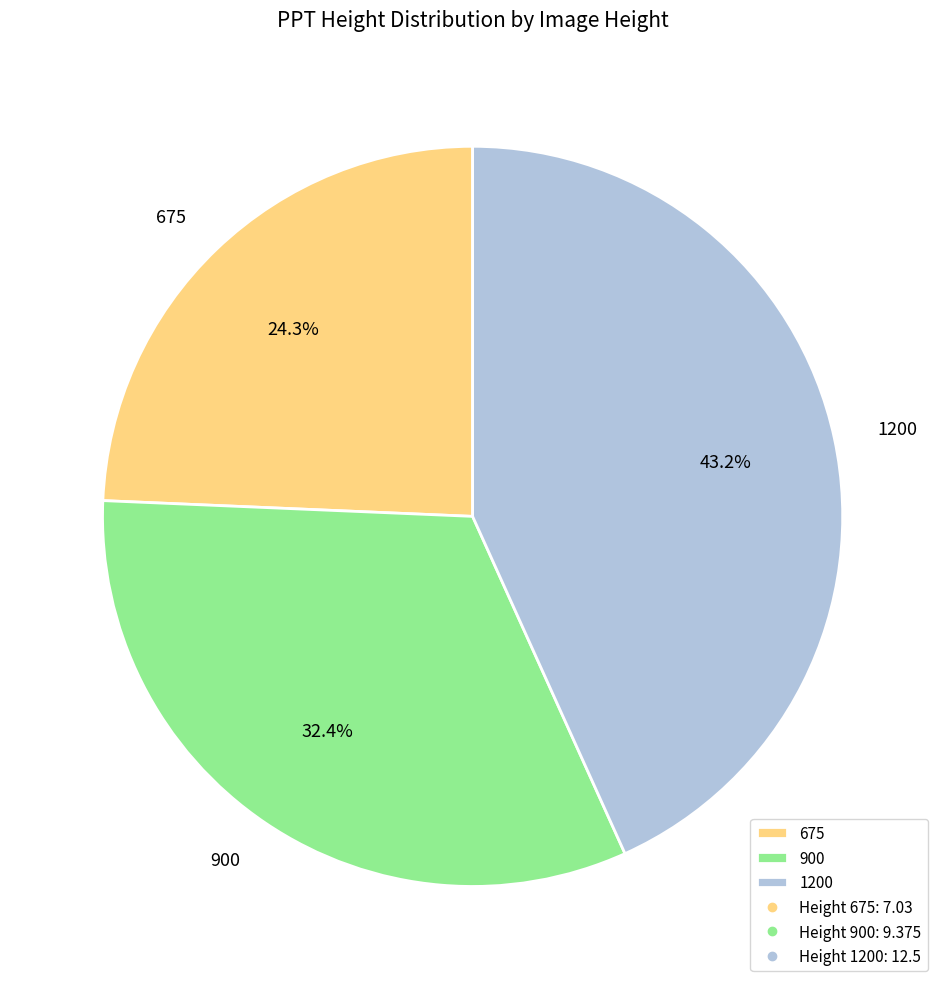

Between 900 and 675, which is larger?

900